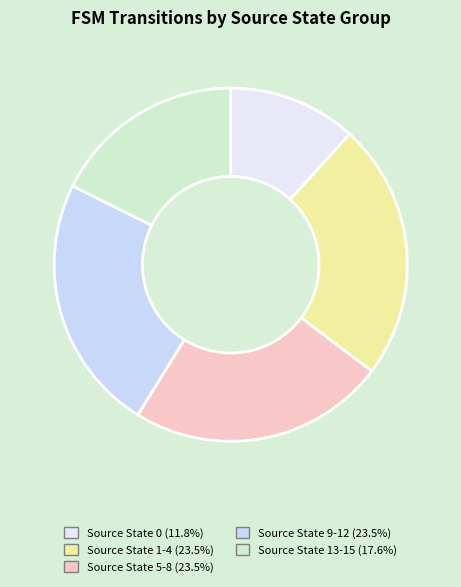

What percentage is the Source State 1-4 slice, to the nearest percent?

24%